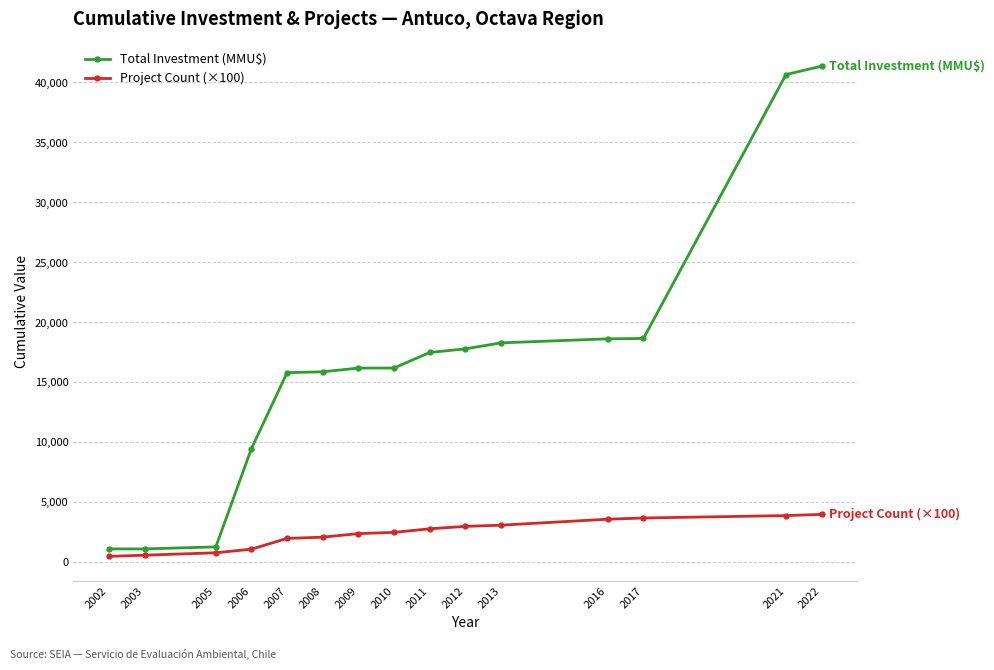

At which category is the sum across all series the highest?

2022